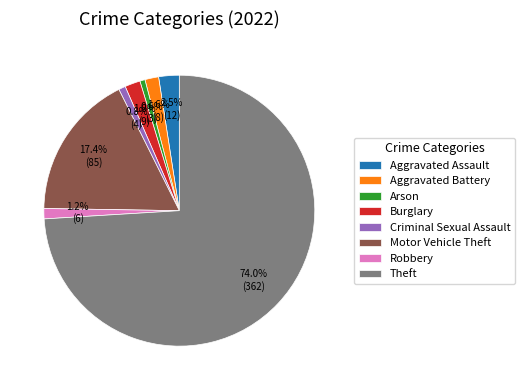

Count the number of slices in the pie.

8